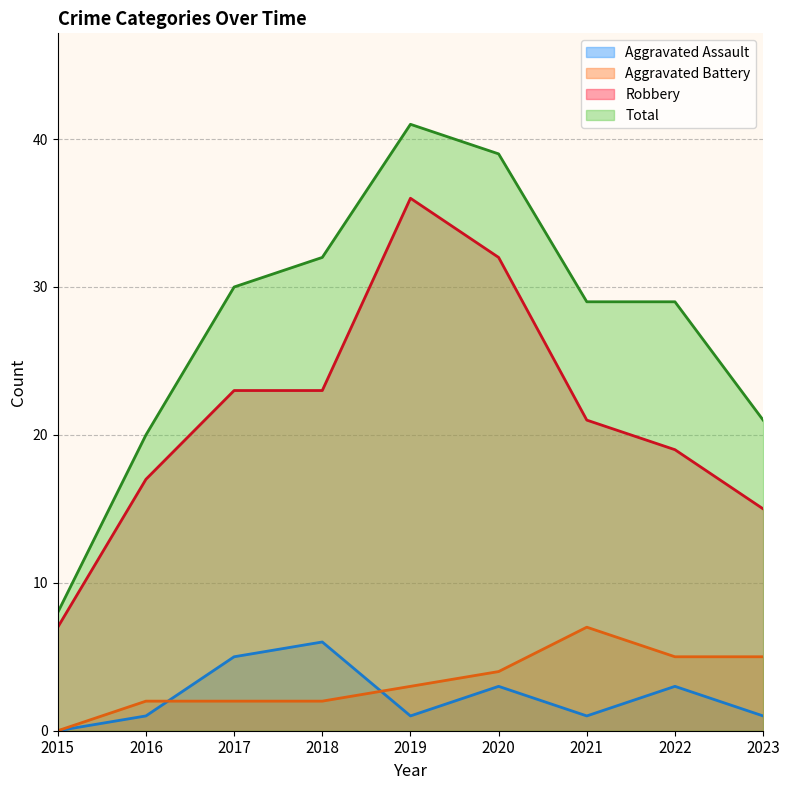

How many values in the Aggravated Battery series exceed 3?

4